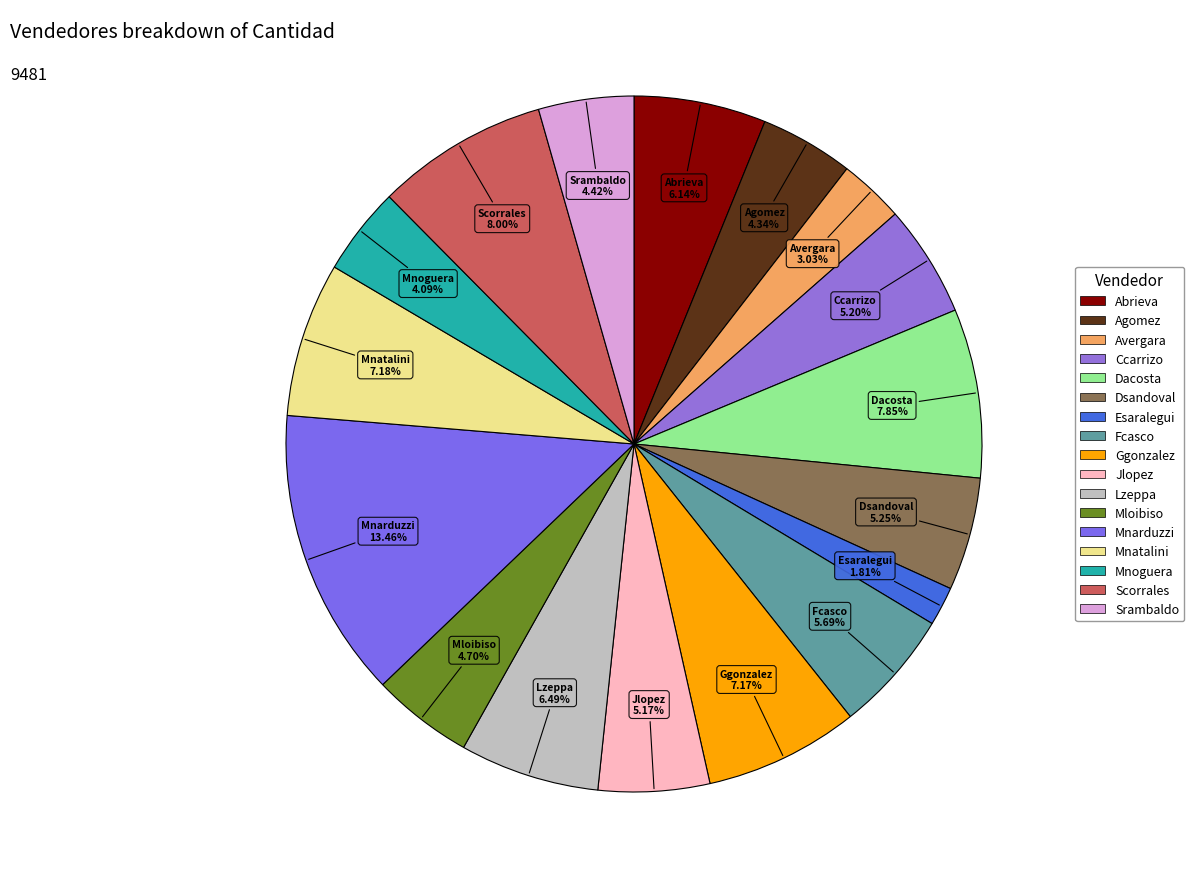

To the nearest percent, what is the average slice percentage?

6%